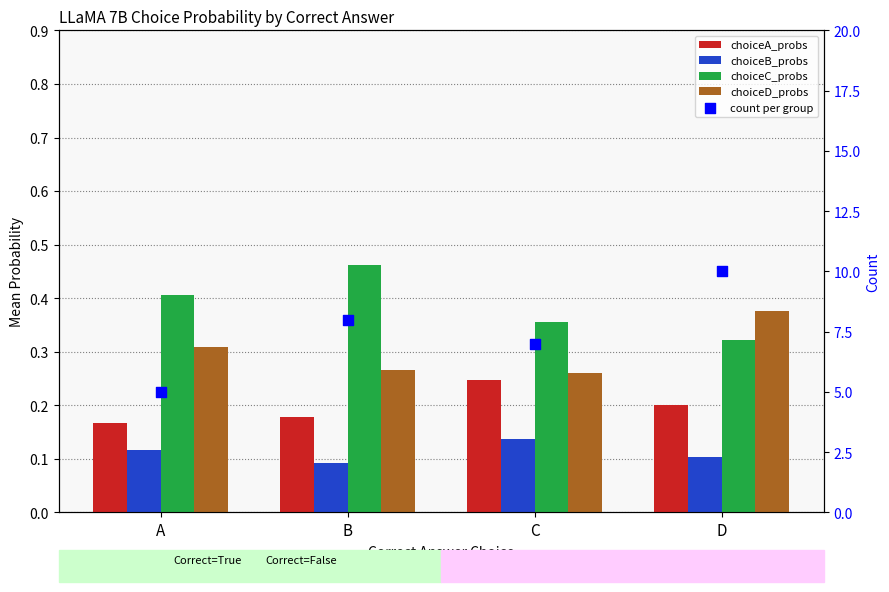

At how many categories does at least one series exceed 1?

4